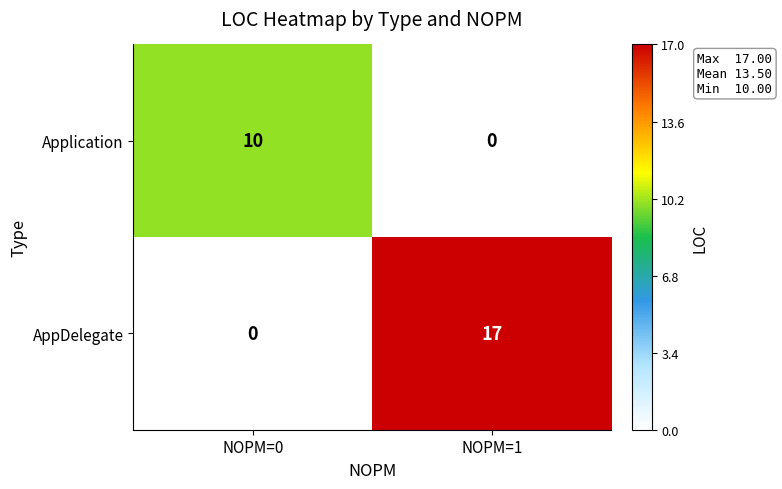

What is the greatest value displayed?

17